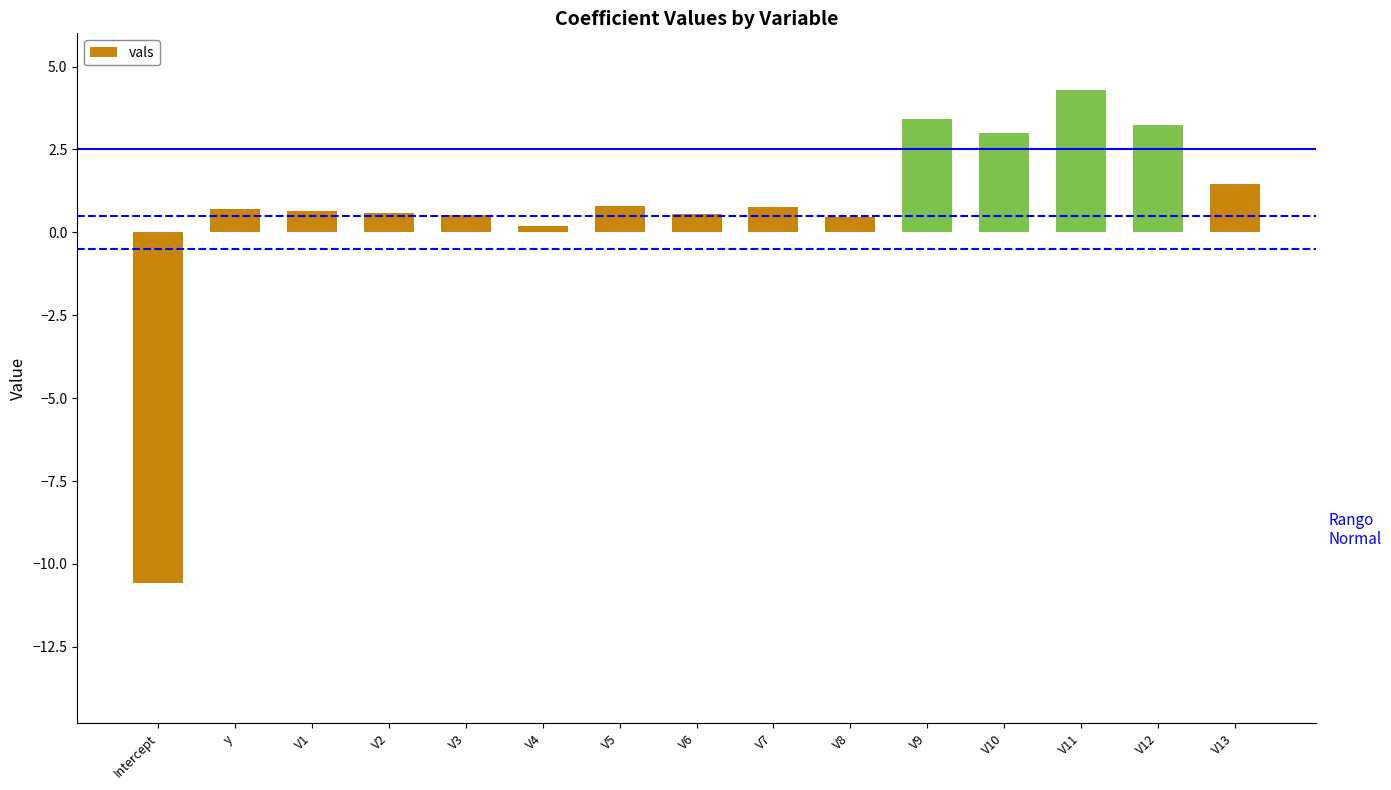

What is the label of the 2nd bar from the left?

y